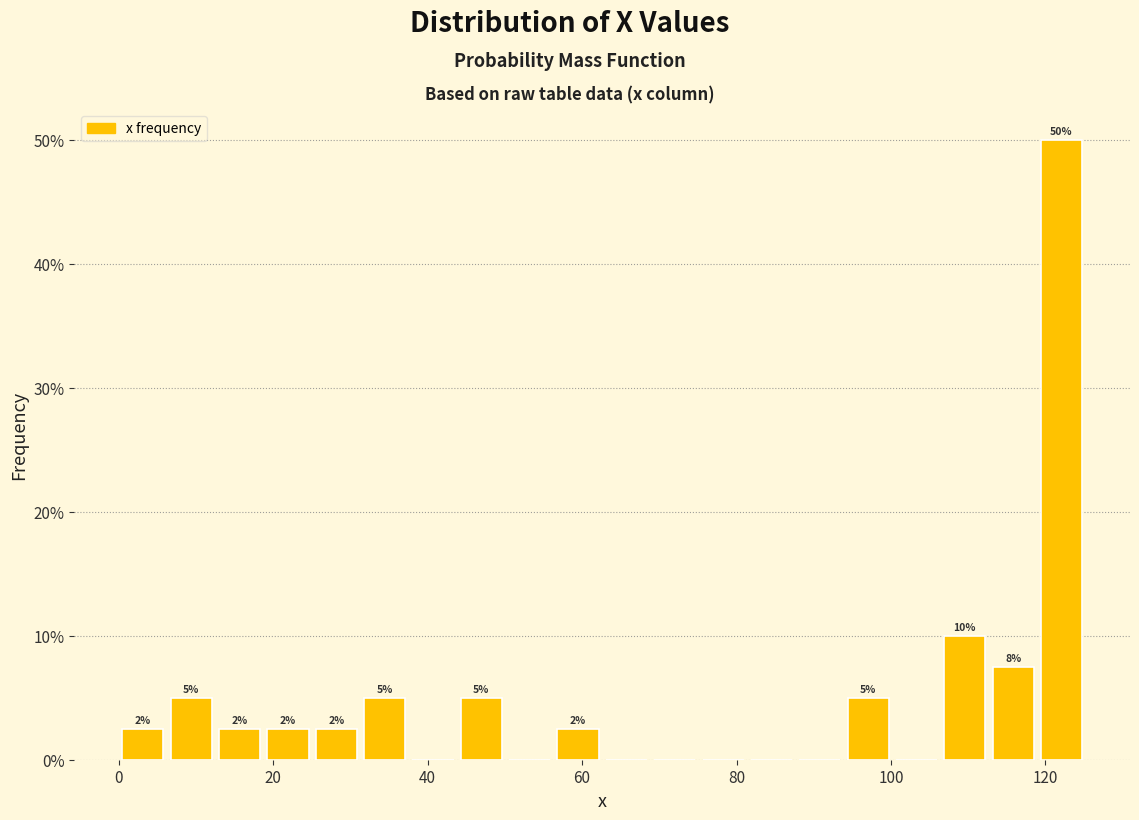

Around what value on the x-axis is the tallest bar? Give the approximate position of its centre, as read against the axis.

122